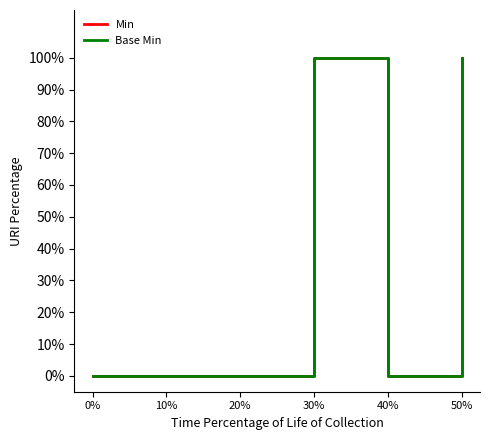

Is this an area chart (filled region under the line)?

No